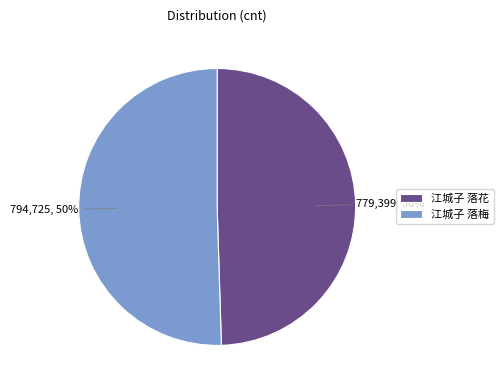

To the nearest percent, what is the combined percentage of 江城子 落花 and 江城子 落梅?

100%